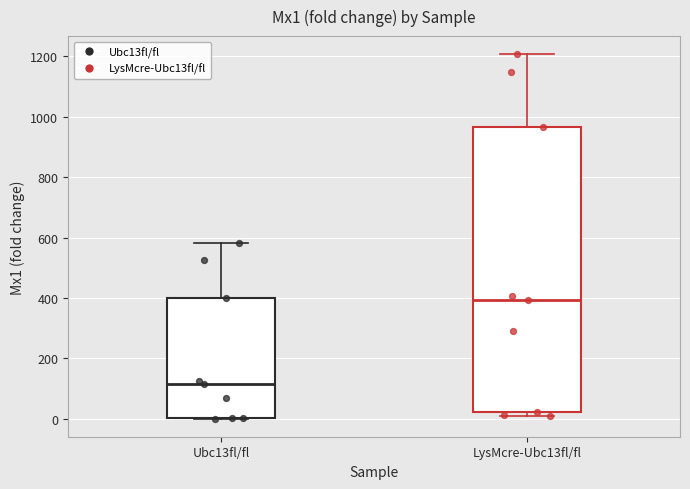

Comparing the boxes themselves (not the whiskers), which one is the tallest?

LysMcre-Ubc13fl/fl